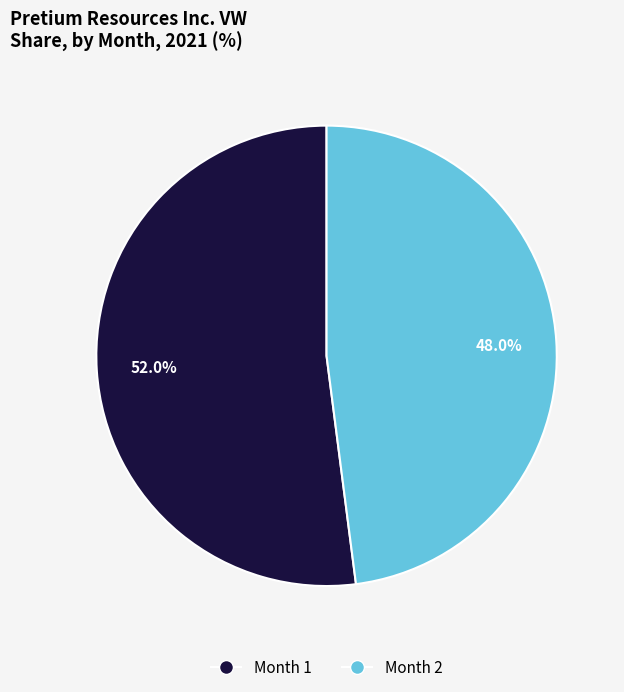

To the nearest percent, what is the difference between the largest and smallest slice percentages?

4%